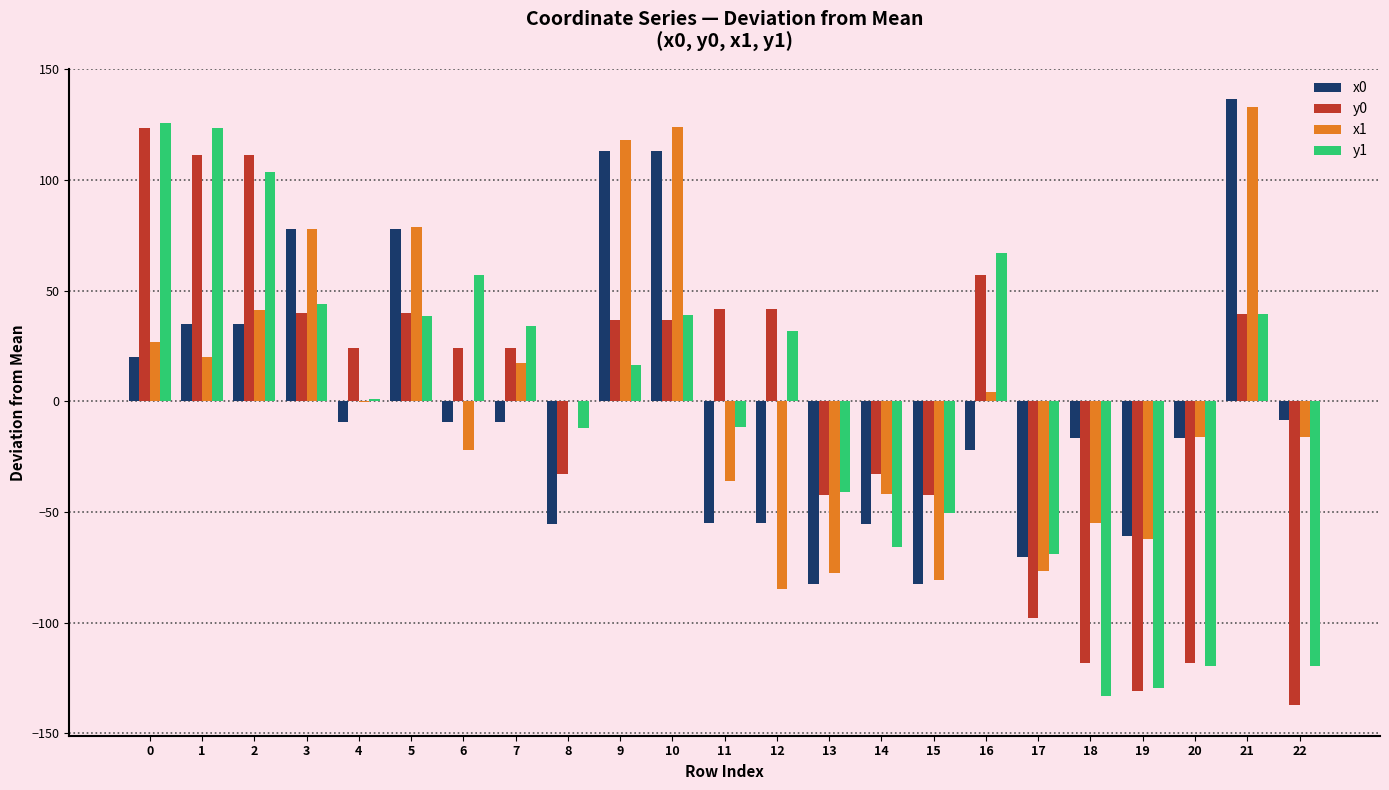

True or false: y0 has a value of 42.0 at 12.

True